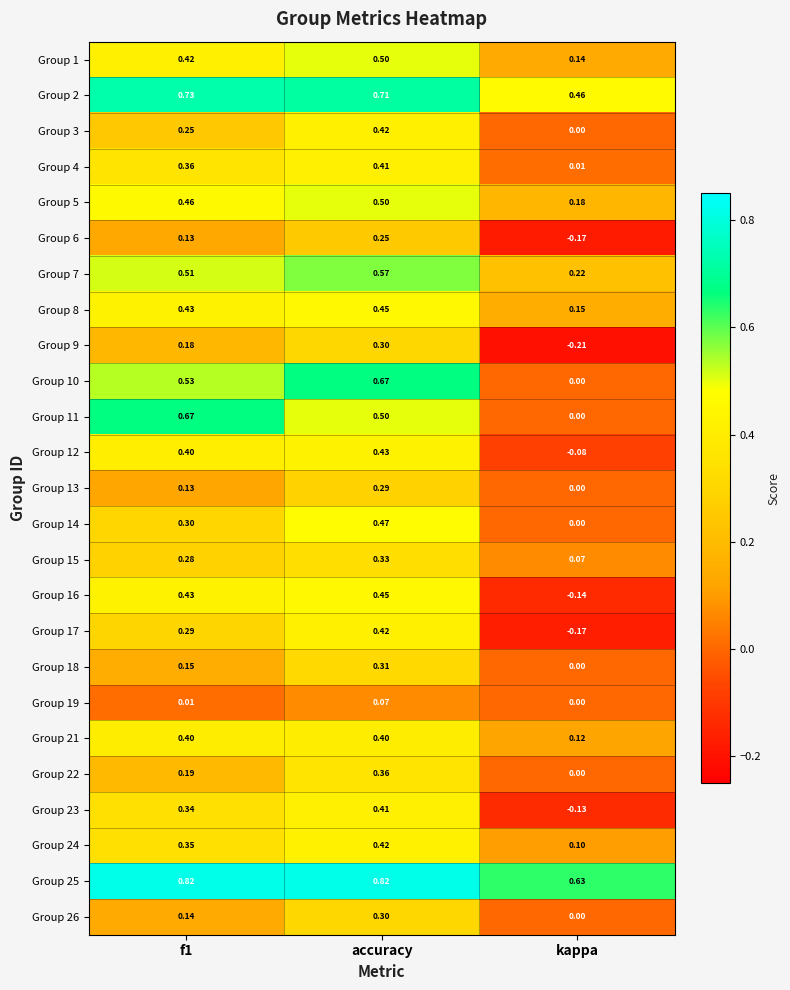

At which label is Group 23 closest to 0?

kappa